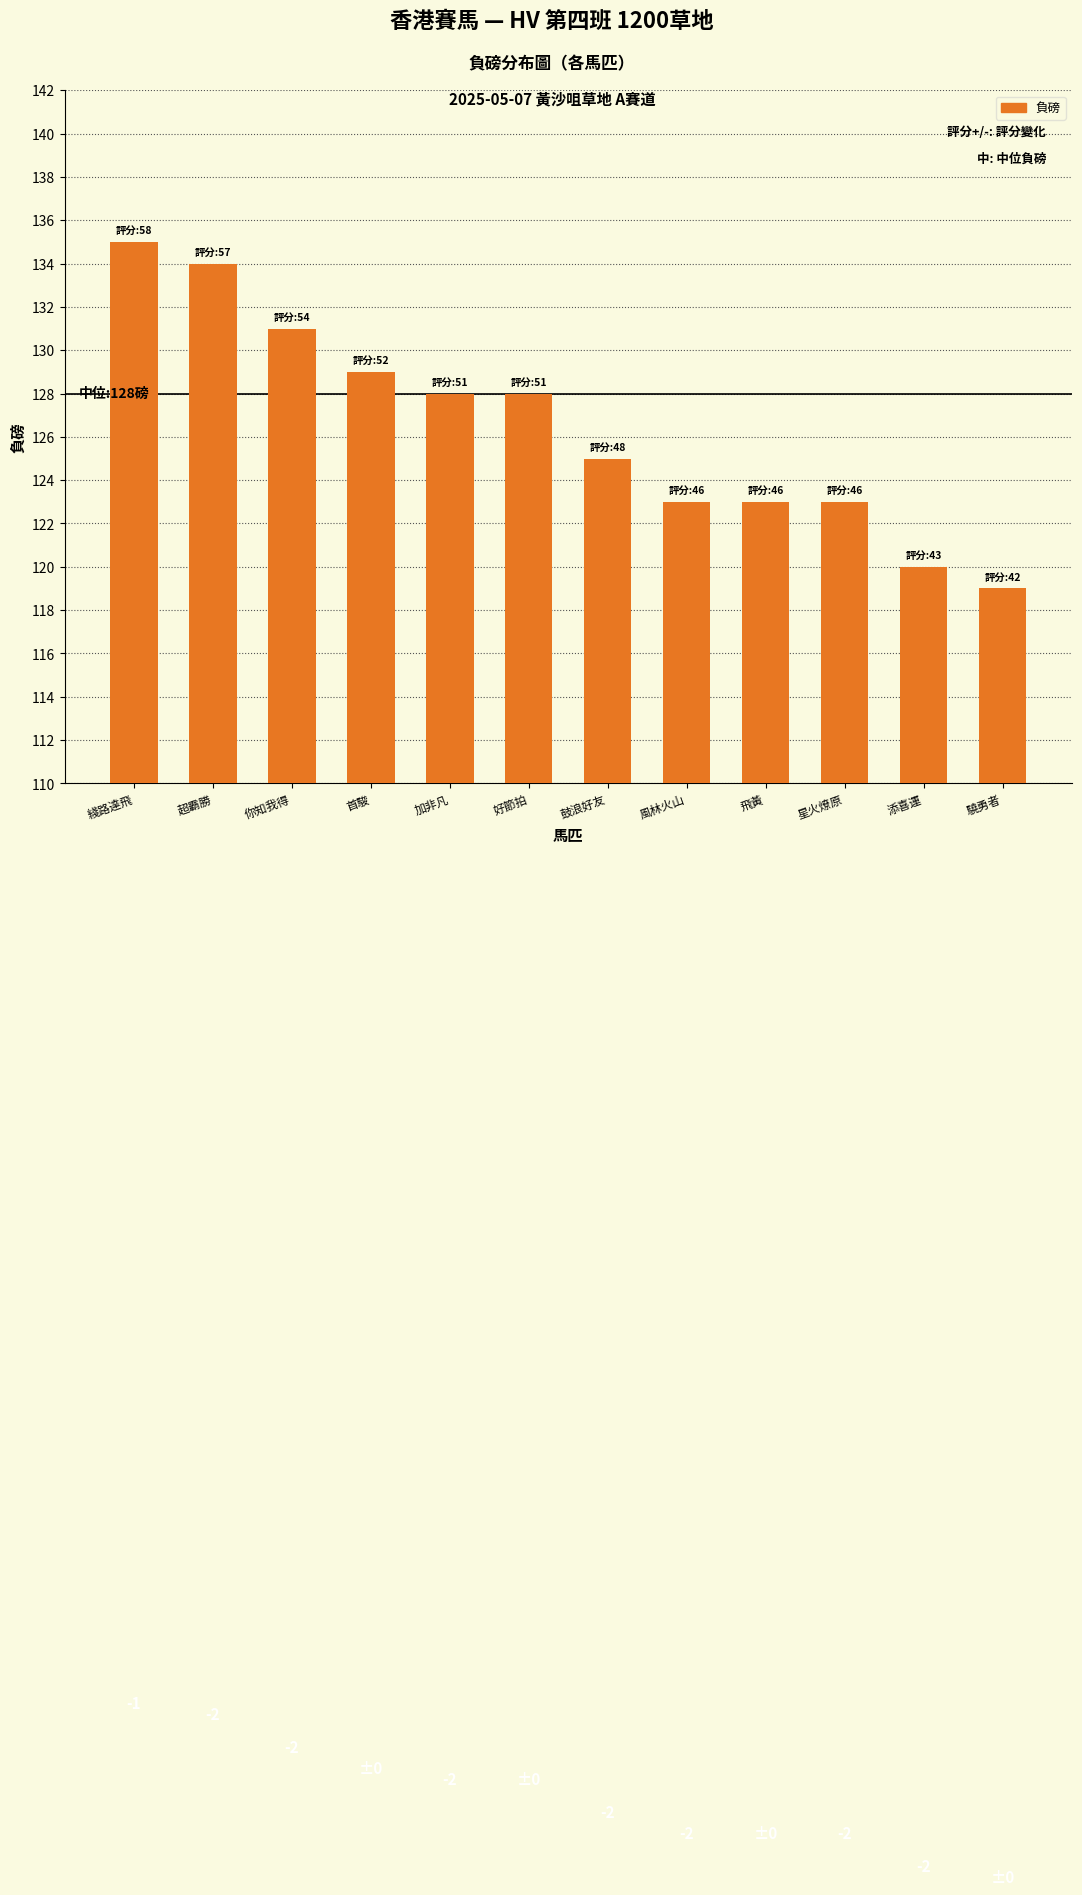

Reading left to right, extract all data points from this chart.

綫路達飛=135	超霸勝=134	你知我得=131	首駿=129	加非凡=128	好節拍=128	鼓浪好友=125	風林火山=123	飛黃=123	星火燎原=123	添喜運=120	驍勇者=119